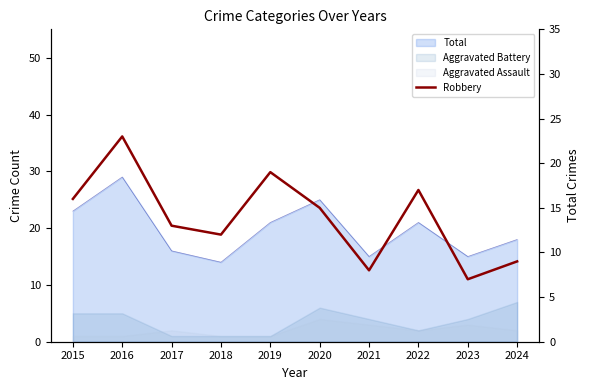

Reading right to left, list all the values displayed in this chart.

9	7	17	8	15	19	12	13	23	16